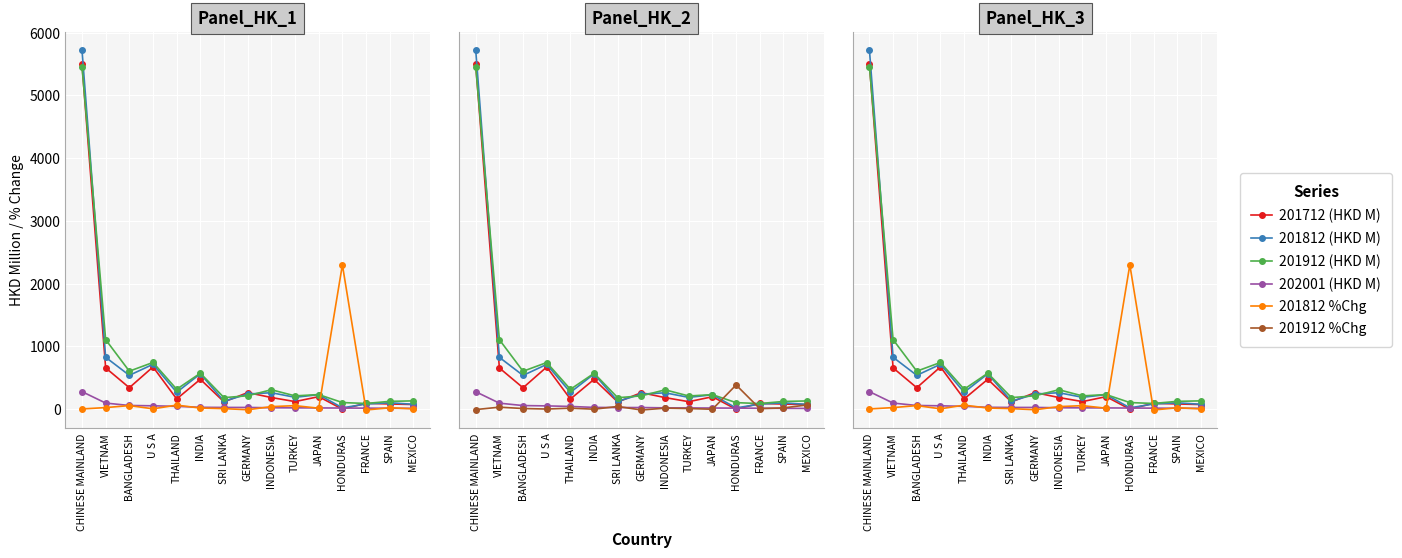

What are all the series names shown in the legend?

201712 (HKD M), 201812 (HKD M), 201912 (HKD M), 202001 (HKD M), 201812 %Chg, 201912 %Chg